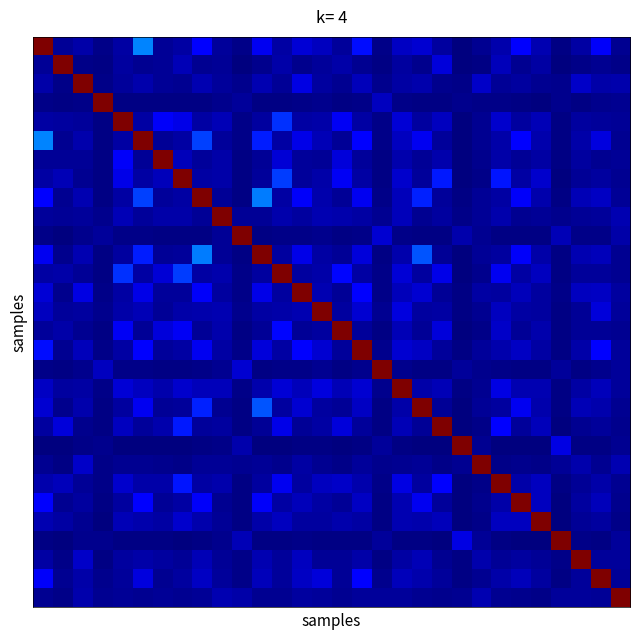

Which label corresponds to the smallest value in the chart?

21